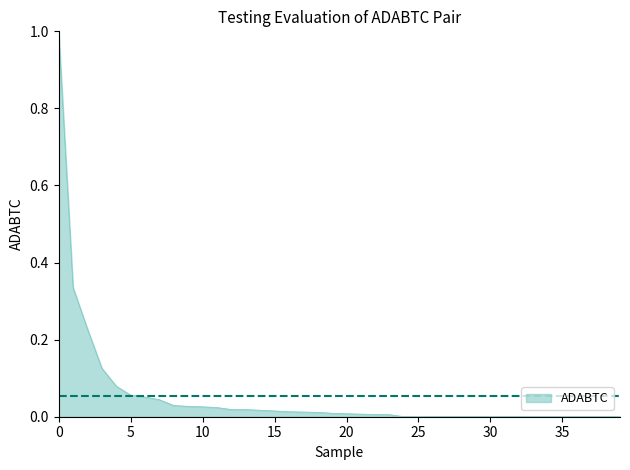

How many lines are shown in the chart?

1